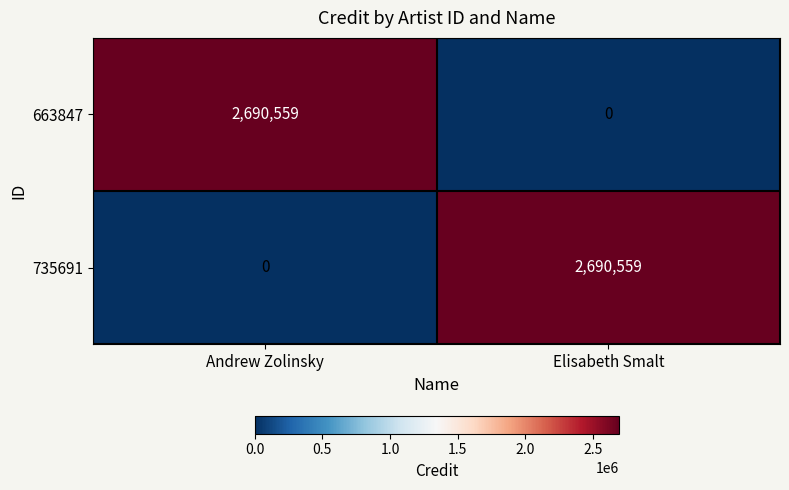

Where is 735691 nearest to the value 1345279?

Andrew Zolinsky